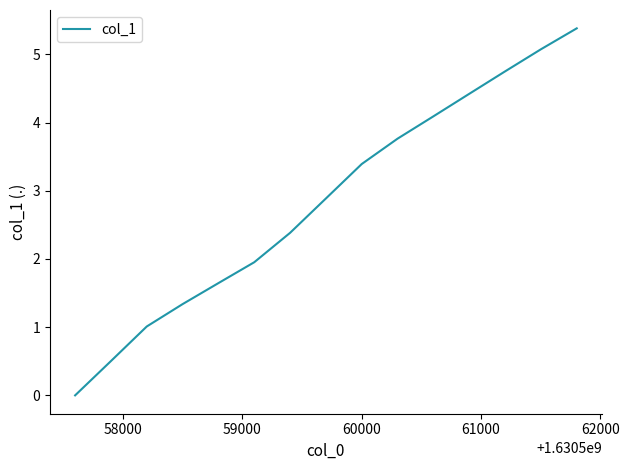

What is the difference between the maximum and minimum values?

5.4